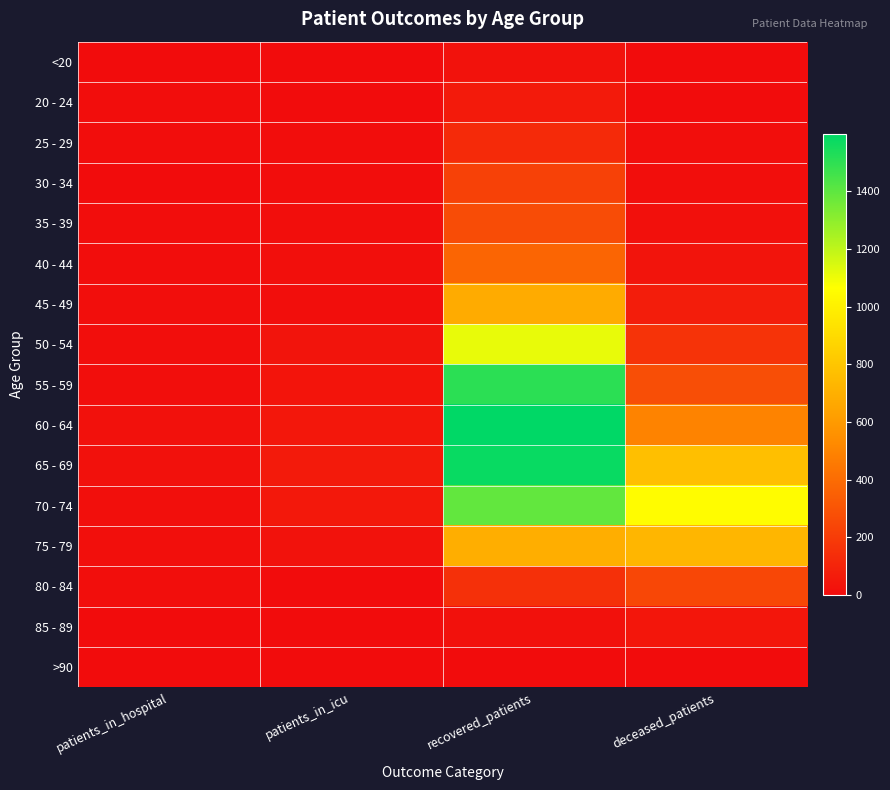

Rank the series by their maximum value, from highest to lowest.

60 - 64, 65 - 69, 55 - 59, 70 - 74, 50 - 54, 75 - 79, 45 - 49, 40 - 44, 35 - 39, 80 - 84, 30 - 34, 25 - 29, 20 - 24, 85 - 89, <20, >90